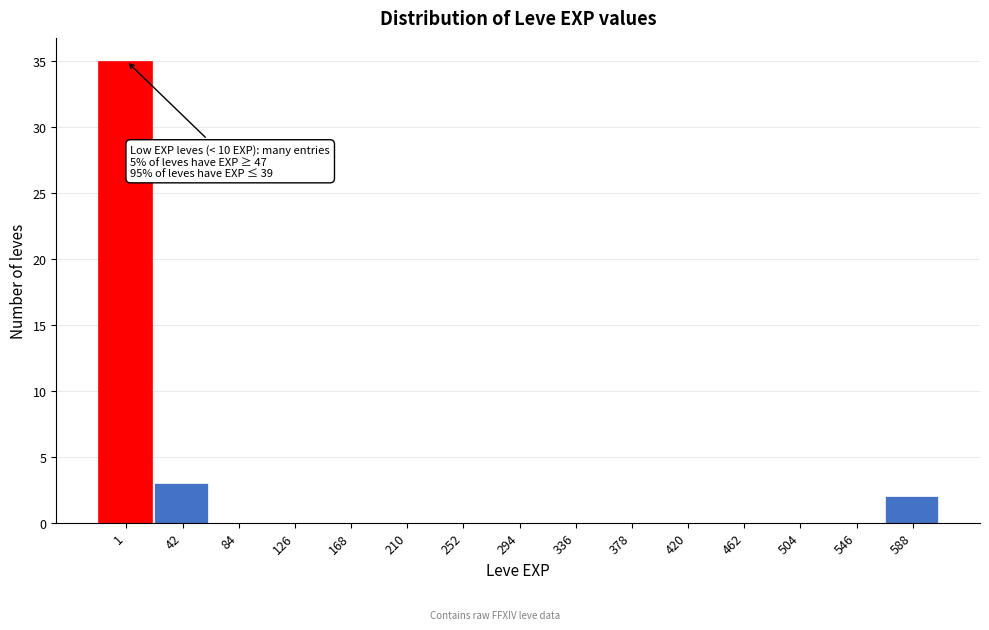

Reading right to left, extract all data points from this chart.

588=2	546=0	504=0	462=0	420=0	378=0	336=0	294=0	252=0	210=0	168=0	126=0	84=0	42=3	1=35